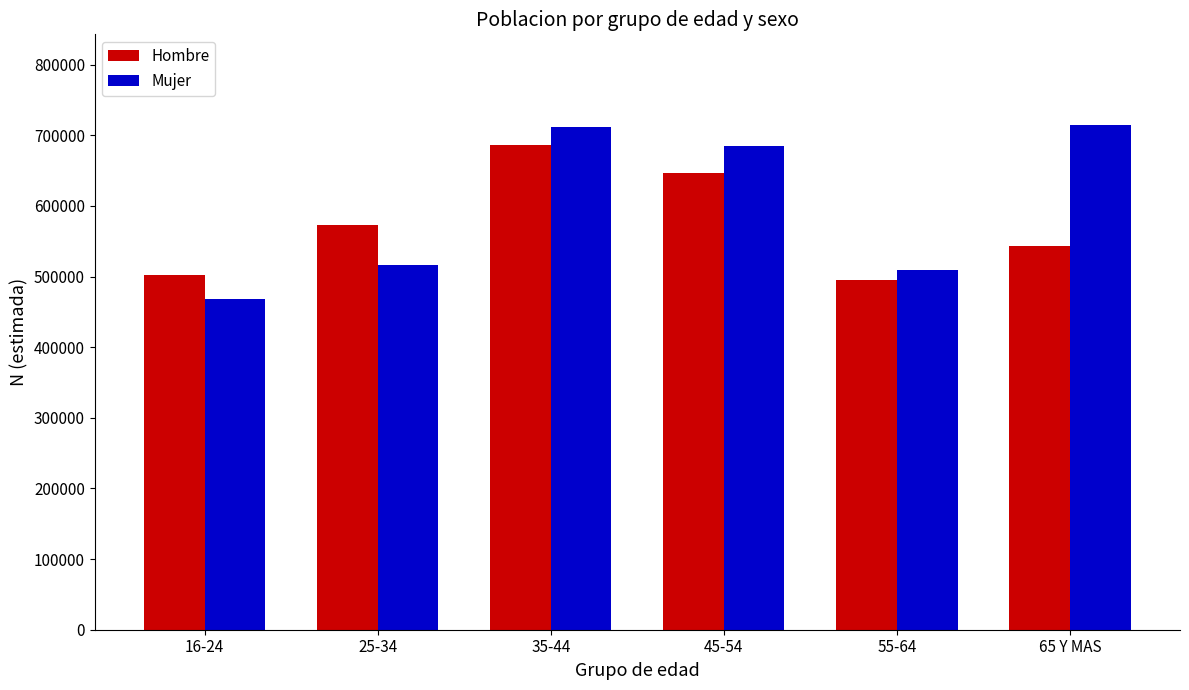

Rank the series at 25-34 from highest to lowest value.

Hombre, Mujer